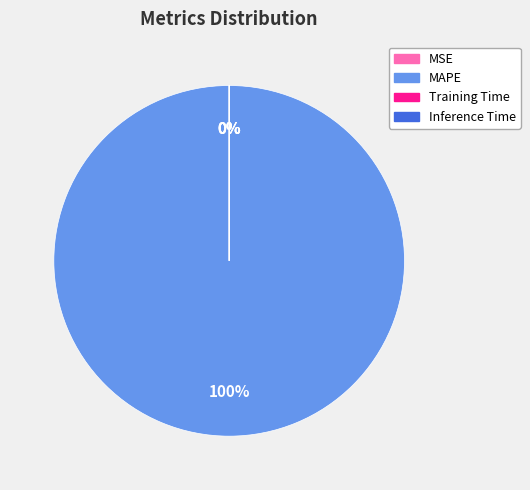

How much of the chart is everything except Inference Time?

100.0%